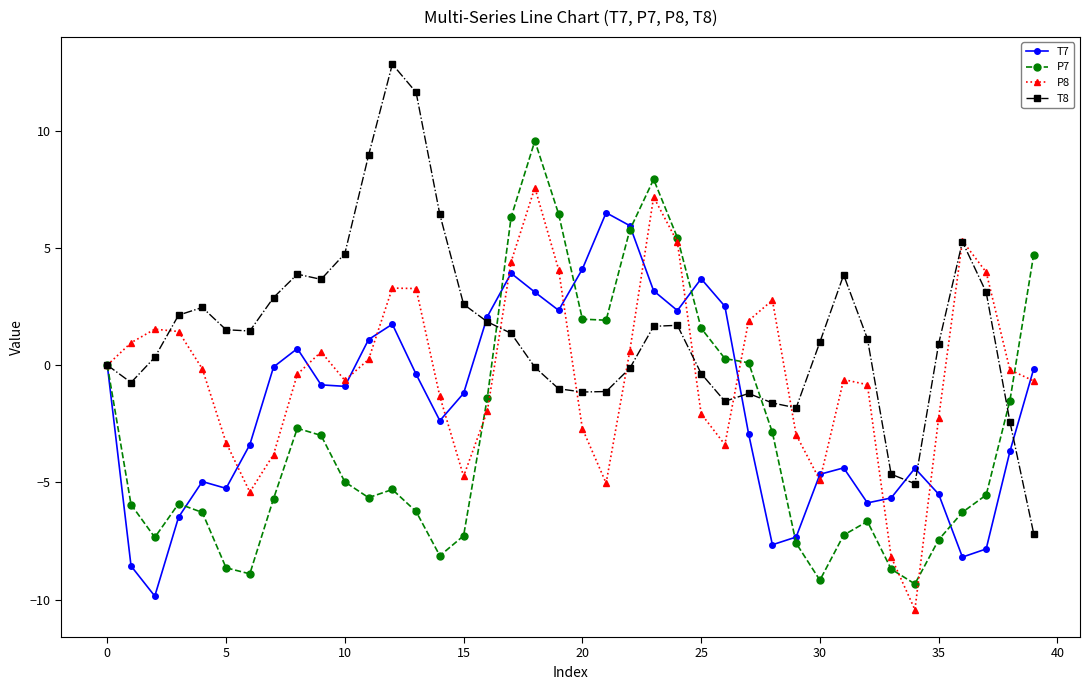

What is the value of the T8 point at the 7th from the left?

1.5